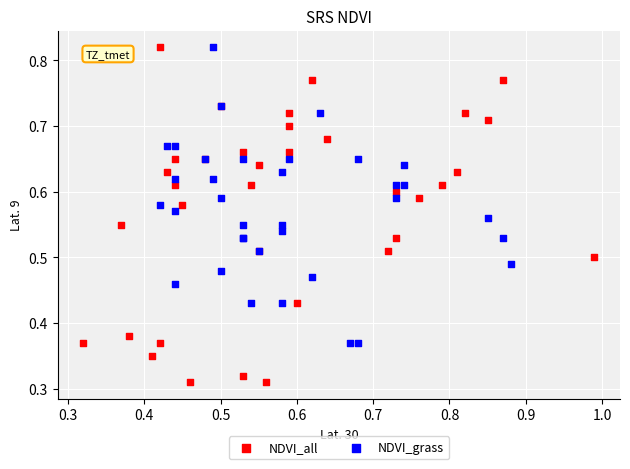

Which series reaches the minimum Y coordinate?

NDVI_all